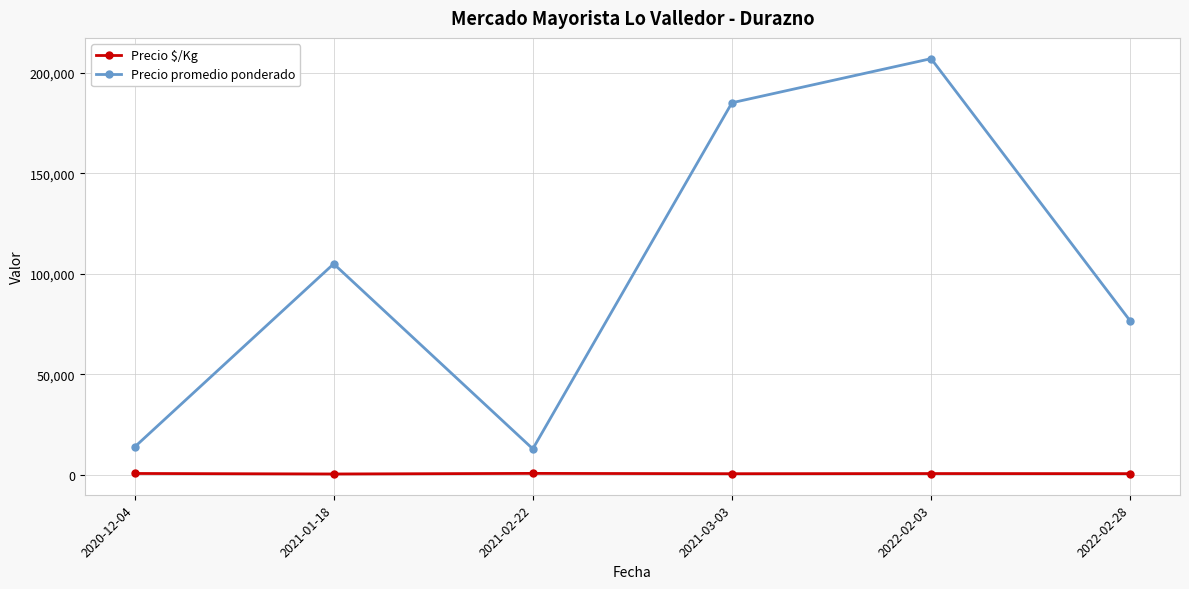

At 2021-01-18, list the series in order from smallest to largest.

Precio $/Kg, Precio promedio ponderado